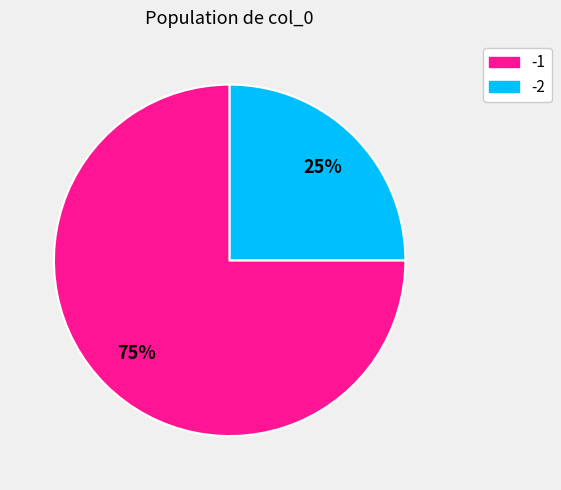

To the nearest percent, what is the difference between the largest and smallest slice percentages?

50%